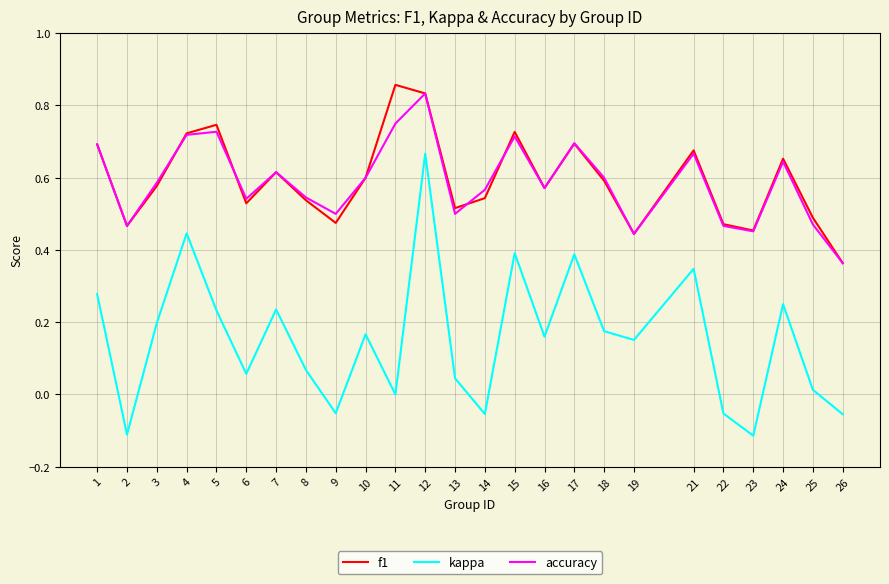

Is the value of accuracy at 4 greater than the value of f1 at 6?

Yes